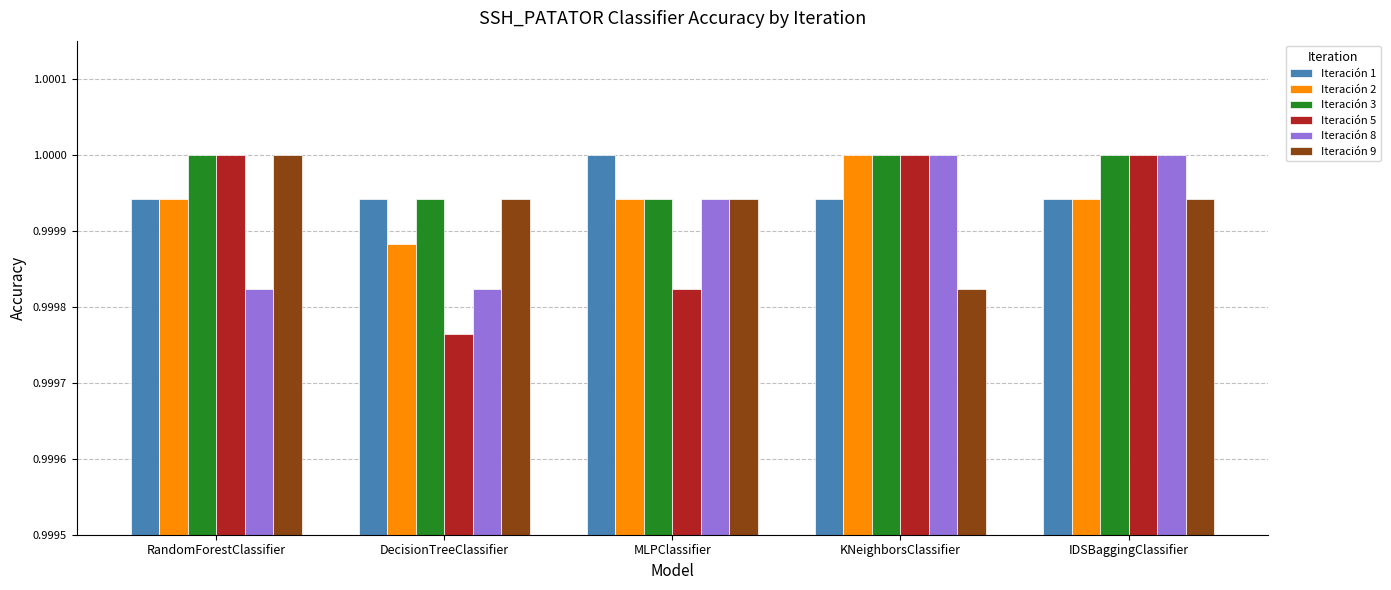

How many values in the Iteración 5 series are below 1?

2